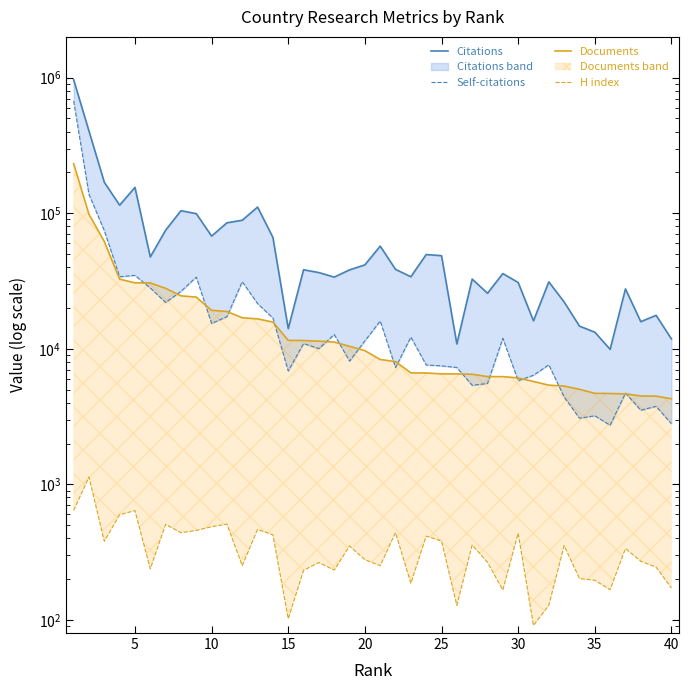

How many interior local valleys does the Citations series have?

11